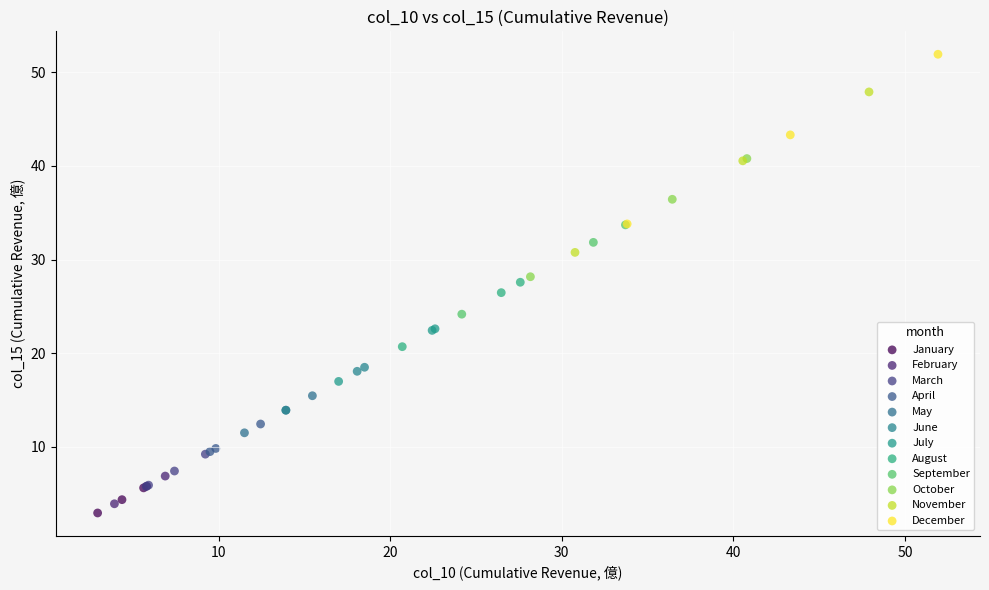

Which series reaches the maximum Y coordinate?

December